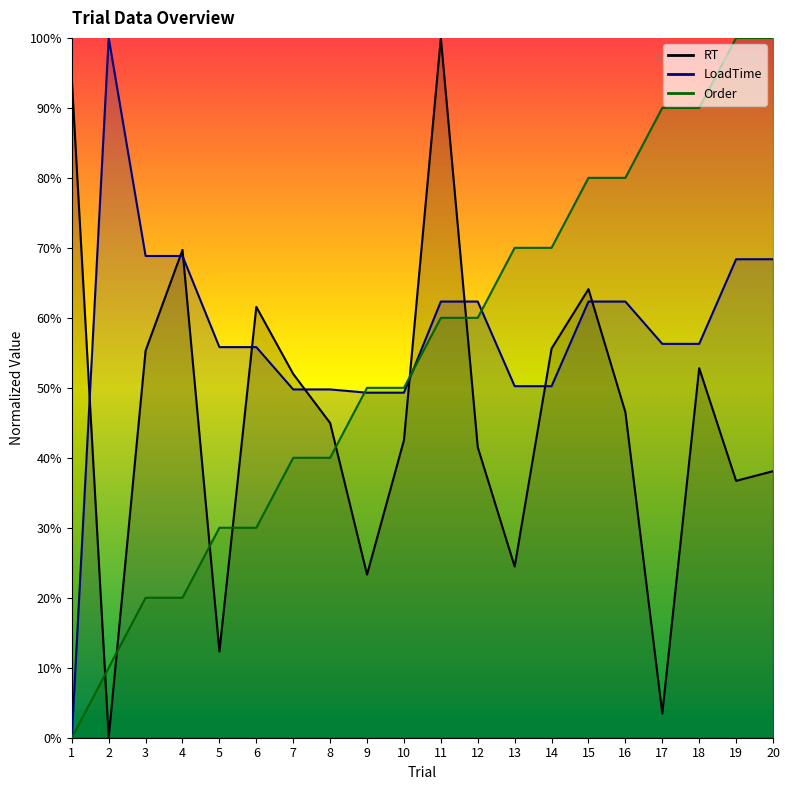

At which label is LoadTime closest to 50?

7